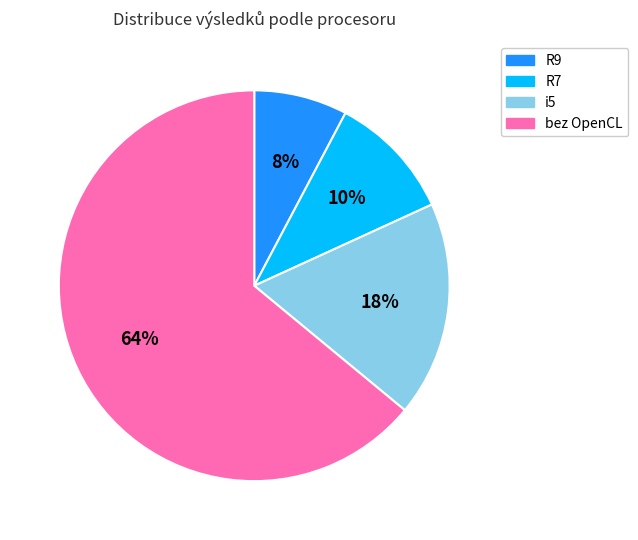

Rank the categories by value from highest to lowest.

bez OpenCL, i5, R7, R9